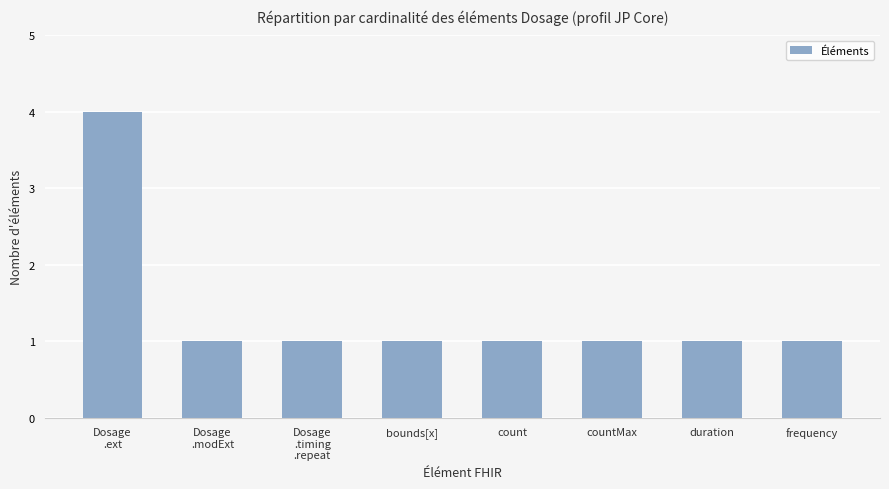

Approximately how many times larger is the value at bounds[x] compared to countMax?

1.0